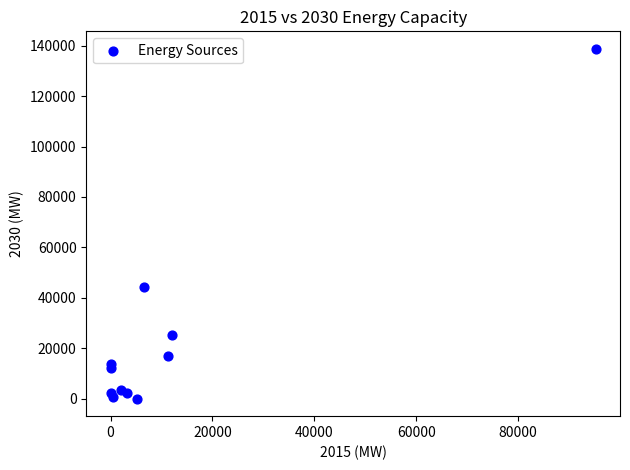

What is the average X value?

12355